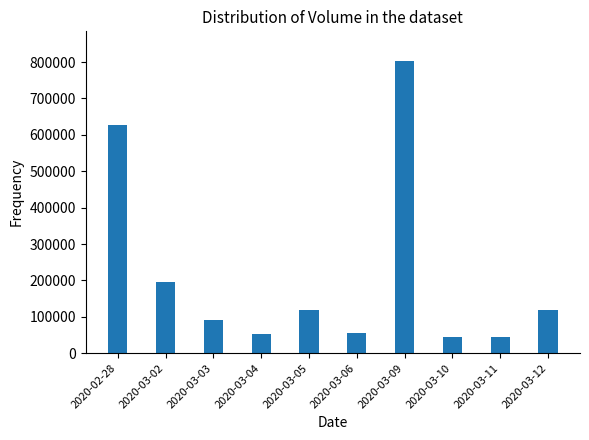

The value at 2020-03-11 is 45000. True or false?

True